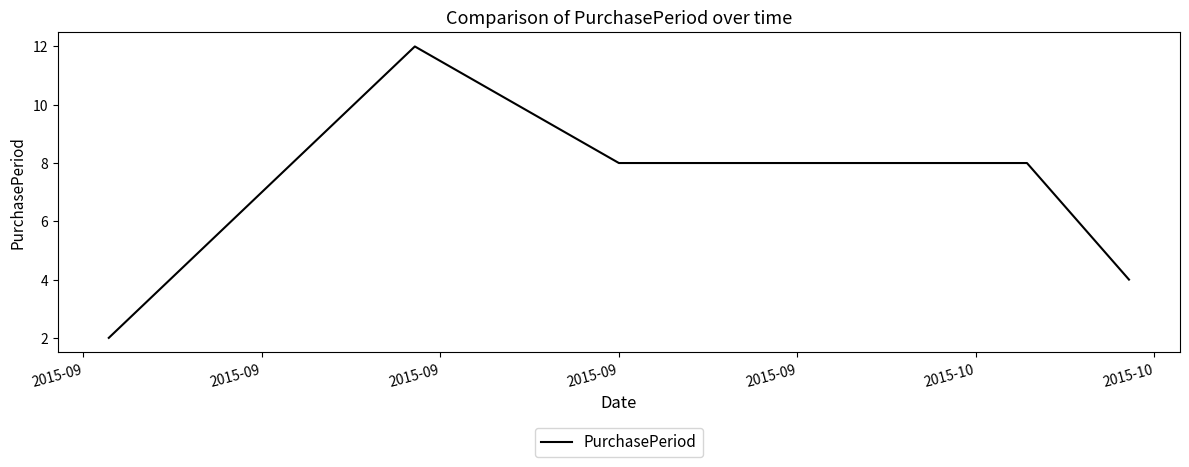

What is the greatest value displayed?

12